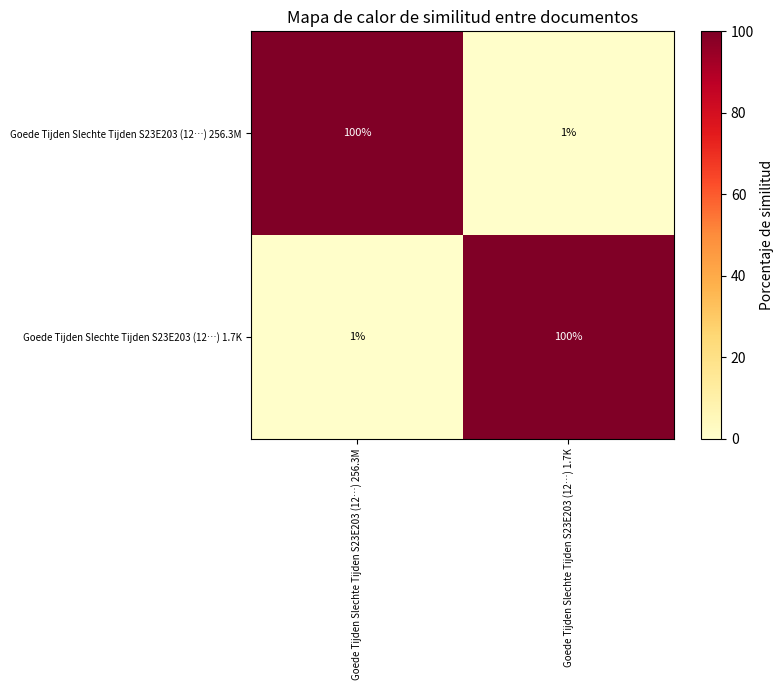

At which label does Goede Tijden Slechte Tijden S23E203 (12…) 256.3M reach its minimum?

Goede Tijden Slechte Tijden S23E203 (12…) 1.7K